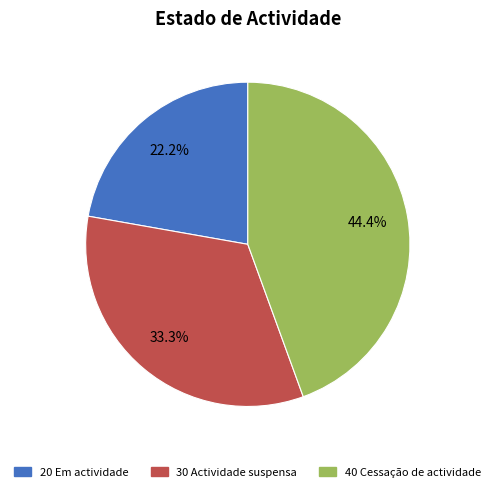

How much of the chart is everything except 20 Em actividade?

77.8%